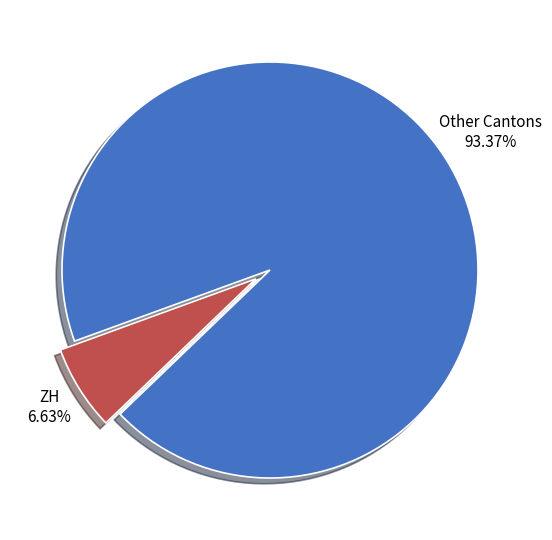

Is there any slice that represents more than half of the pie?

Yes